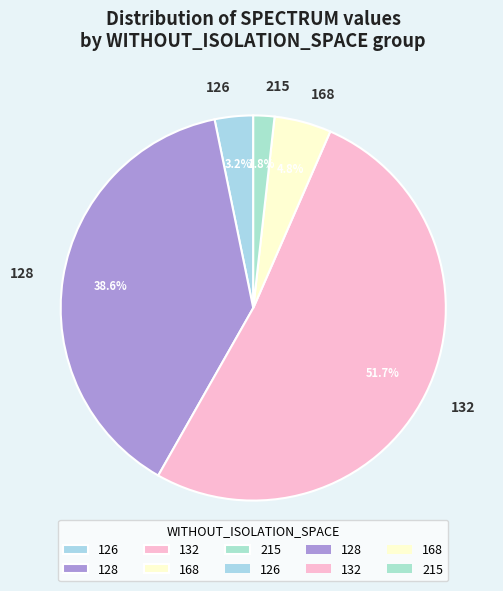

Does any single category account for the majority?

Yes